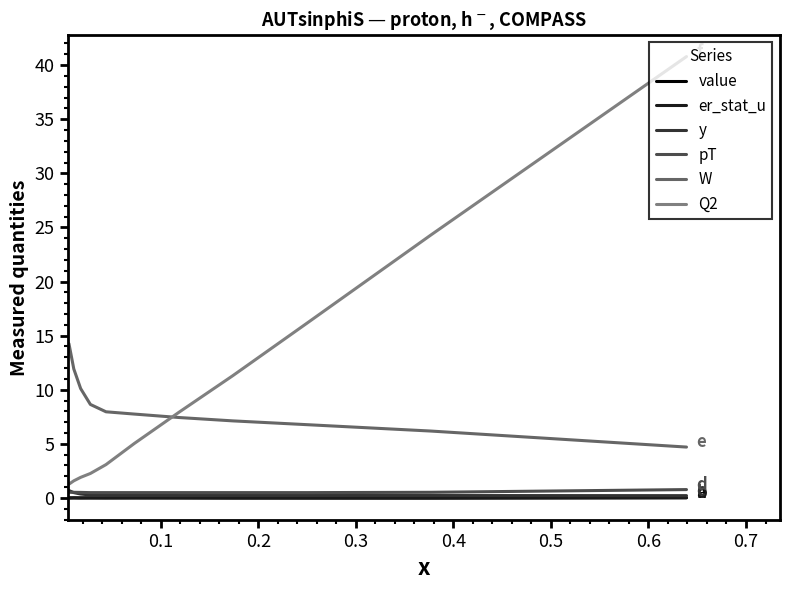

Which series has the largest range (max minus min)?

Q2